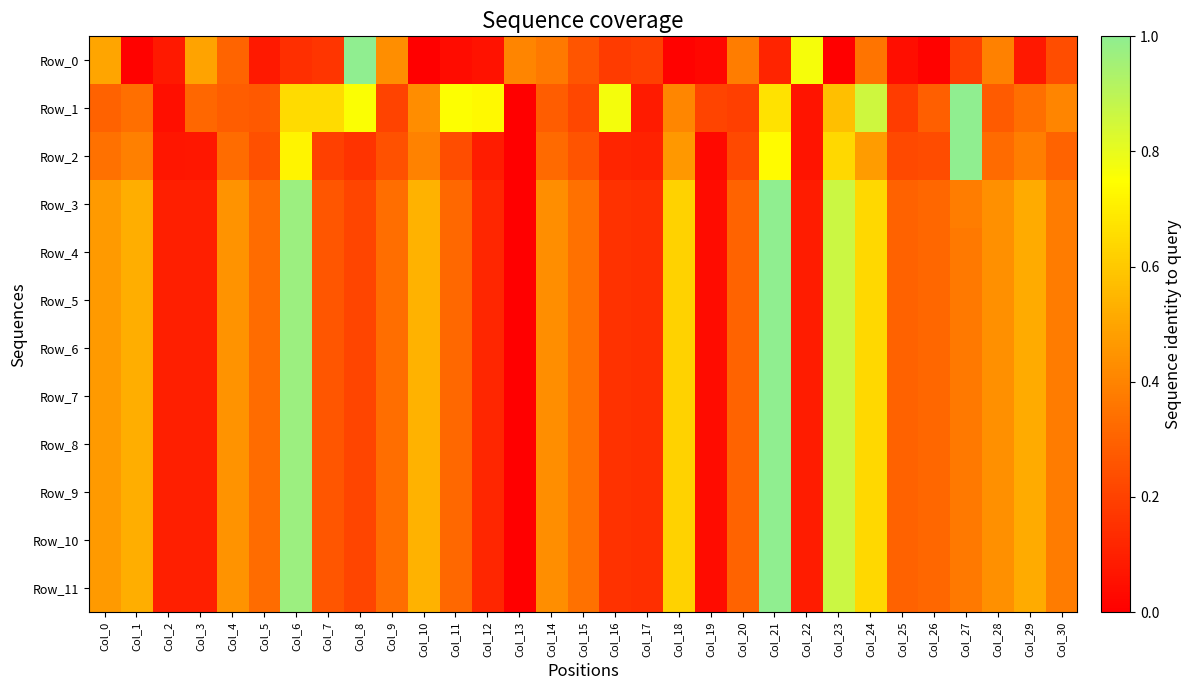

Reading left to right, extract all data points from this chart.

Row_0: Col_0=0.5	Col_1=0.0	Col_2=0.1	Col_3=0.5	Col_4=0.3	Col_5=0.1	Col_6=0.1	Col_7=0.2	Col_8=1.0	Col_9=0.4	Col_10=0.0	Col_11=0.0	Col_12=0.1	Col_13=0.4	Col_14=0.4	Col_15=0.3	Col_16=0.2	Col_17=0.2	Col_18=0.0	Col_19=0.0	Col_20=0.4	Col_21=0.1	Col_22=0.8	Col_23=0.0	Col_24=0.4	Col_25=0.0	Col_26=0.0	Col_27=0.2	Col_28=0.4	Col_29=0.1	Col_30=0.2
Row_1: Col_0=0.3	Col_1=0.3	Col_2=0.0	Col_3=0.3	Col_4=0.3	Col_5=0.3	Col_6=0.7	Col_7=0.7	Col_8=0.8	Col_9=0.2	Col_10=0.4	Col_11=0.8	Col_12=0.7	Col_13=0.0	Col_14=0.3	Col_15=0.2	Col_16=0.8	Col_17=0.1	Col_18=0.4	Col_19=0.2	Col_20=0.2	Col_21=0.7	Col_22=0.1	Col_23=0.6	Col_24=0.9	Col_25=0.2	Col_26=0.3	Col_27=1.0	Col_28=0.3	Col_29=0.3	Col_30=0.4
Row_2: Col_0=0.3	Col_1=0.4	Col_2=0.1	Col_3=0.1	Col_4=0.3	Col_5=0.2	Col_6=0.7	Col_7=0.2	Col_8=0.2	Col_9=0.2	Col_10=0.4	Col_11=0.2	Col_12=0.1	Col_13=0.0	Col_14=0.3	Col_15=0.3	Col_16=0.1	Col_17=0.1	Col_18=0.5	Col_19=0.0	Col_20=0.2	Col_21=0.7	Col_22=0.1	Col_23=0.6	Col_24=0.5	Col_25=0.2	Col_26=0.2	Col_27=1.0	Col_28=0.3	Col_29=0.4	Col_30=0.3
Row_3: Col_0=0.5	Col_1=0.5	Col_2=0.1	Col_3=0.1	Col_4=0.4	Col_5=0.3	Col_6=1.0	Col_7=0.3	Col_8=0.2	Col_9=0.3	Col_10=0.5	Col_11=0.3	Col_12=0.1	Col_13=0.0	Col_14=0.4	Col_15=0.3	Col_16=0.2	Col_17=0.1	Col_18=0.6	Col_19=0.0	Col_20=0.3	Col_21=1.0	Col_22=0.1	Col_23=0.9	Col_24=0.6	Col_25=0.3	Col_26=0.3	Col_27=0.4	Col_28=0.4	Col_29=0.5	Col_30=0.4
Row_4: Col_0=0.5	Col_1=0.5	Col_2=0.1	Col_3=0.1	Col_4=0.4	Col_5=0.3	Col_6=1.0	Col_7=0.3	Col_8=0.2	Col_9=0.3	Col_10=0.5	Col_11=0.3	Col_12=0.1	Col_13=0.0	Col_14=0.4	Col_15=0.3	Col_16=0.2	Col_17=0.1	Col_18=0.6	Col_19=0.0	Col_20=0.3	Col_21=1.0	Col_22=0.1	Col_23=0.9	Col_24=0.6	Col_25=0.3	Col_26=0.3	Col_27=0.4	Col_28=0.4	Col_29=0.5	Col_30=0.4
Row_5: Col_0=0.5	Col_1=0.5	Col_2=0.1	Col_3=0.1	Col_4=0.4	Col_5=0.3	Col_6=1.0	Col_7=0.3	Col_8=0.2	Col_9=0.3	Col_10=0.5	Col_11=0.3	Col_12=0.1	Col_13=0.0	Col_14=0.4	Col_15=0.3	Col_16=0.2	Col_17=0.1	Col_18=0.6	Col_19=0.0	Col_20=0.3	Col_21=1.0	Col_22=0.1	Col_23=0.9	Col_24=0.6	Col_25=0.3	Col_26=0.3	Col_27=0.4	Col_28=0.4	Col_29=0.5	Col_30=0.4
Row_6: Col_0=0.5	Col_1=0.5	Col_2=0.1	Col_3=0.1	Col_4=0.4	Col_5=0.3	Col_6=1.0	Col_7=0.3	Col_8=0.2	Col_9=0.3	Col_10=0.5	Col_11=0.3	Col_12=0.1	Col_13=0.0	Col_14=0.4	Col_15=0.3	Col_16=0.2	Col_17=0.1	Col_18=0.6	Col_19=0.0	Col_20=0.3	Col_21=1.0	Col_22=0.1	Col_23=0.9	Col_24=0.6	Col_25=0.3	Col_26=0.3	Col_27=0.4	Col_28=0.4	Col_29=0.5	Col_30=0.4
Row_7: Col_0=0.5	Col_1=0.5	Col_2=0.1	Col_3=0.1	Col_4=0.4	Col_5=0.3	Col_6=1.0	Col_7=0.3	Col_8=0.2	Col_9=0.3	Col_10=0.5	Col_11=0.3	Col_12=0.1	Col_13=0.0	Col_14=0.4	Col_15=0.3	Col_16=0.2	Col_17=0.1	Col_18=0.6	Col_19=0.0	Col_20=0.3	Col_21=1.0	Col_22=0.1	Col_23=0.9	Col_24=0.6	Col_25=0.3	Col_26=0.3	Col_27=0.4	Col_28=0.4	Col_29=0.5	Col_30=0.4
Row_8: Col_0=0.5	Col_1=0.5	Col_2=0.1	Col_3=0.1	Col_4=0.4	Col_5=0.3	Col_6=1.0	Col_7=0.3	Col_8=0.2	Col_9=0.3	Col_10=0.5	Col_11=0.3	Col_12=0.1	Col_13=0.0	Col_14=0.4	Col_15=0.3	Col_16=0.2	Col_17=0.1	Col_18=0.6	Col_19=0.0	Col_20=0.3	Col_21=1.0	Col_22=0.1	Col_23=0.9	Col_24=0.6	Col_25=0.3	Col_26=0.3	Col_27=0.4	Col_28=0.4	Col_29=0.5	Col_30=0.4
Row_9: Col_0=0.5	Col_1=0.5	Col_2=0.1	Col_3=0.1	Col_4=0.4	Col_5=0.3	Col_6=1.0	Col_7=0.3	Col_8=0.2	Col_9=0.3	Col_10=0.5	Col_11=0.3	Col_12=0.1	Col_13=0.0	Col_14=0.4	Col_15=0.3	Col_16=0.2	Col_17=0.1	Col_18=0.6	Col_19=0.0	Col_20=0.3	Col_21=1.0	Col_22=0.1	Col_23=0.9	Col_24=0.6	Col_25=0.3	Col_26=0.3	Col_27=0.4	Col_28=0.4	Col_29=0.5	Col_30=0.4
Row_10: Col_0=0.5	Col_1=0.5	Col_2=0.1	Col_3=0.1	Col_4=0.4	Col_5=0.3	Col_6=1.0	Col_7=0.3	Col_8=0.2	Col_9=0.3	Col_10=0.5	Col_11=0.3	Col_12=0.1	Col_13=0.0	Col_14=0.4	Col_15=0.3	Col_16=0.2	Col_17=0.1	Col_18=0.6	Col_19=0.0	Col_20=0.3	Col_21=1.0	Col_22=0.1	Col_23=0.9	Col_24=0.6	Col_25=0.3	Col_26=0.3	Col_27=0.4	Col_28=0.4	Col_29=0.5	Col_30=0.4
Row_11: Col_0=0.5	Col_1=0.5	Col_2=0.1	Col_3=0.1	Col_4=0.4	Col_5=0.3	Col_6=1.0	Col_7=0.3	Col_8=0.2	Col_9=0.3	Col_10=0.5	Col_11=0.3	Col_12=0.1	Col_13=0.0	Col_14=0.4	Col_15=0.3	Col_16=0.2	Col_17=0.1	Col_18=0.6	Col_19=0.0	Col_20=0.3	Col_21=1.0	Col_22=0.1	Col_23=0.9	Col_24=0.6	Col_25=0.3	Col_26=0.3	Col_27=0.4	Col_28=0.4	Col_29=0.5	Col_30=0.4